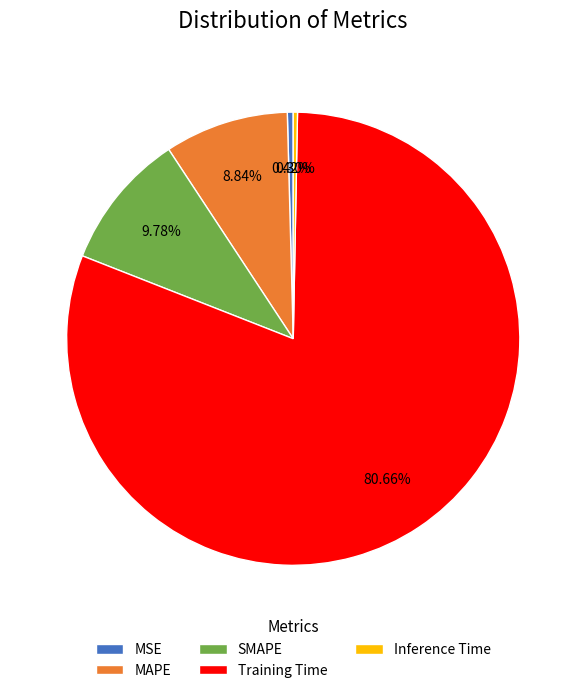

What percentage is NOT represented by MSE?

99.6%